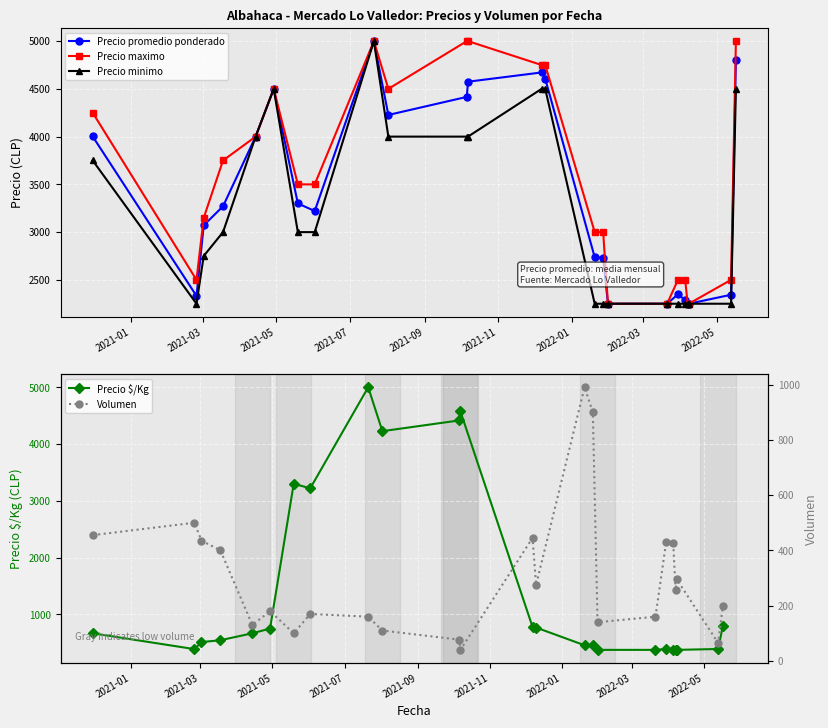

Which series has the widest spread of values?

Precio $/Kg